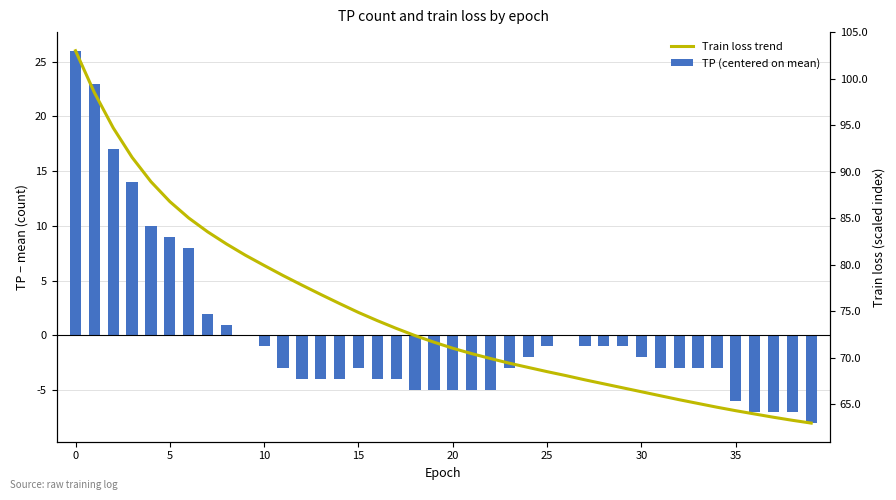

Rank the series by their average value, from lowest to highest.

TP (centered on mean), Train loss trend